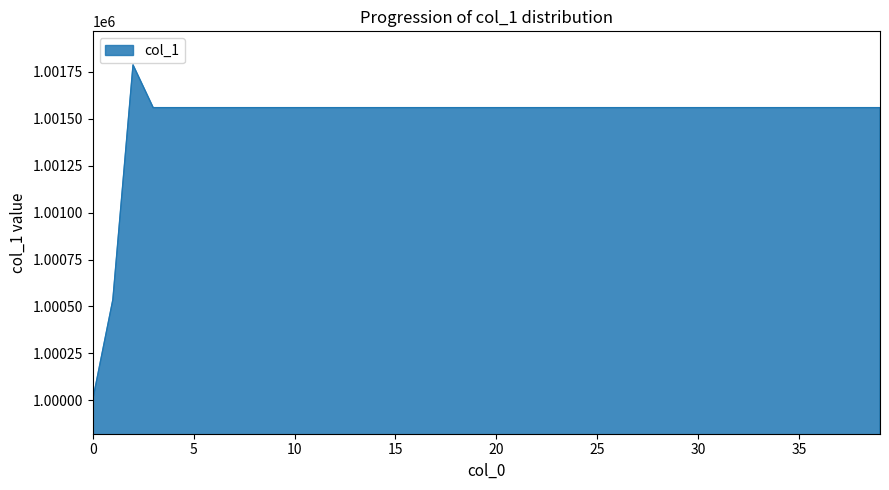

What is the greatest value displayed?

1001787.6